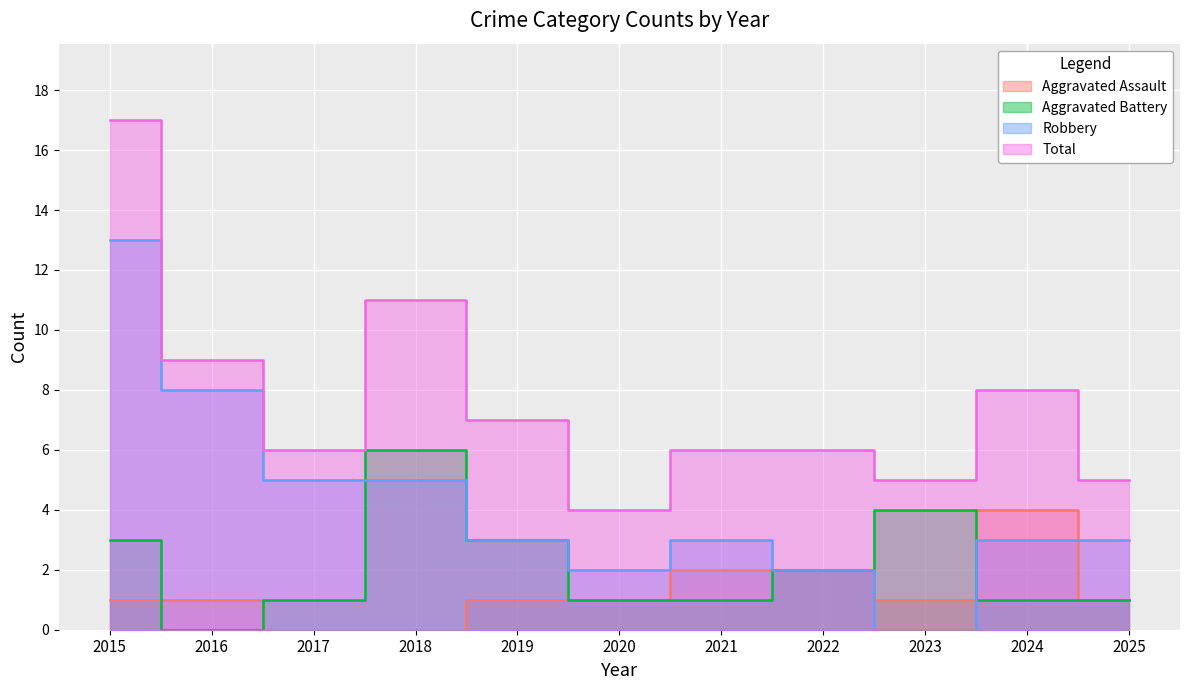

What is the value of the Robbery point at the 2nd from the left?

8